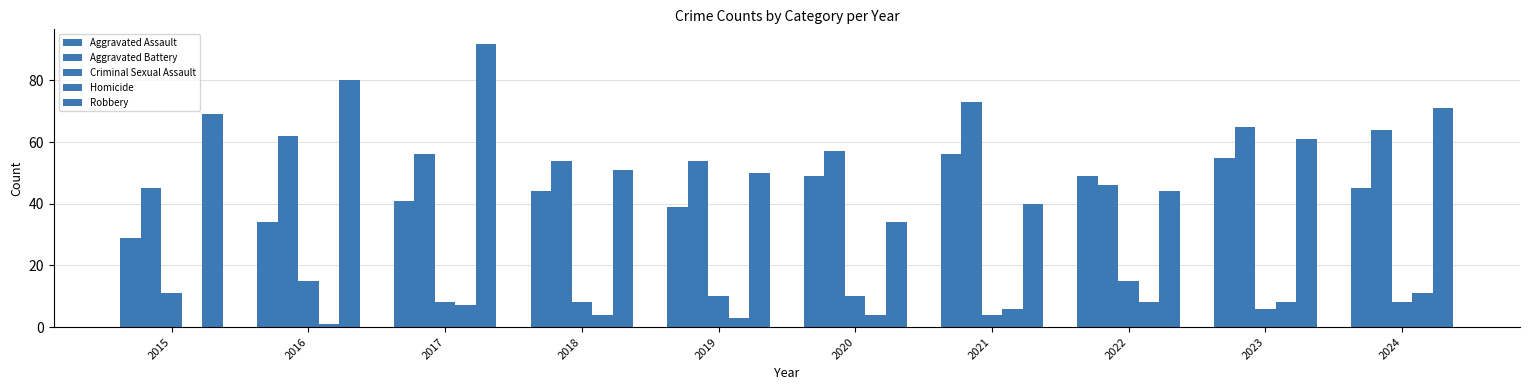

Which series has the largest total across all categories?

Robbery